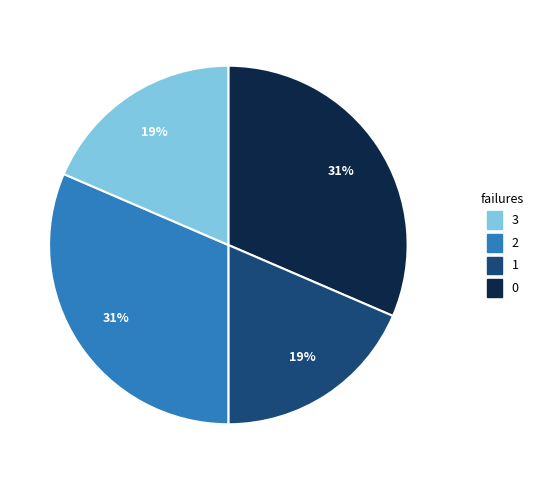

Is there any slice that represents more than half of the pie?

No